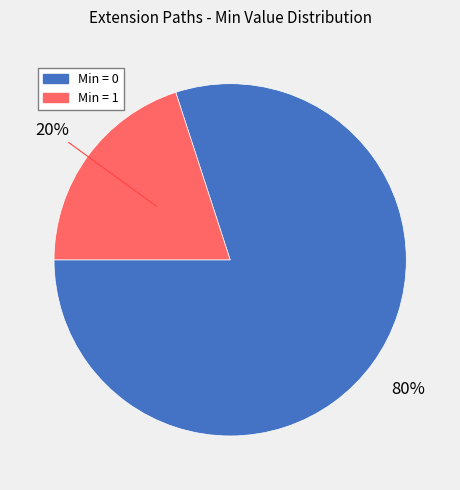

To the nearest percent, what is the difference between the largest and smallest slice percentages?

60%